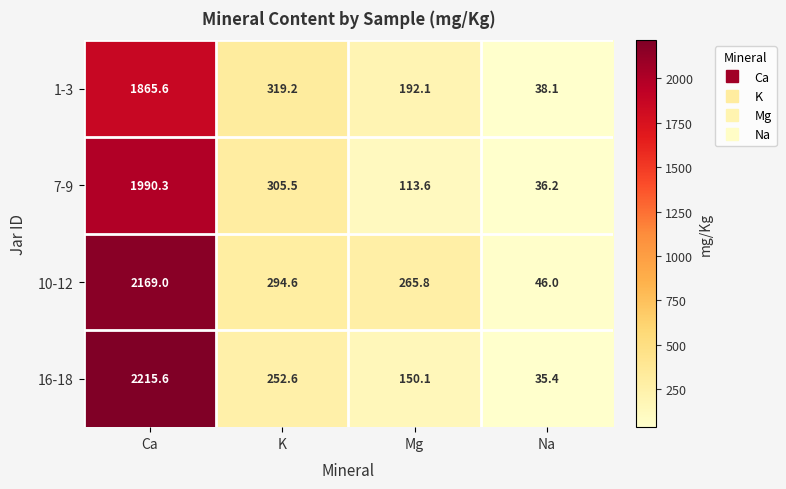

What is the difference between the second highest and minimum values in the 7-9 series?

269.3